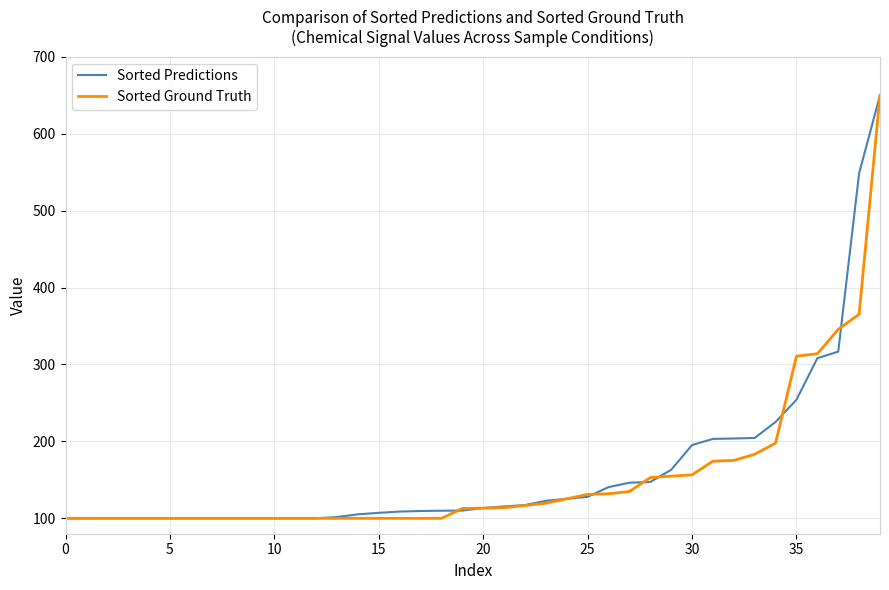

What is the lowest value of the Sorted Predictions series?

100.0